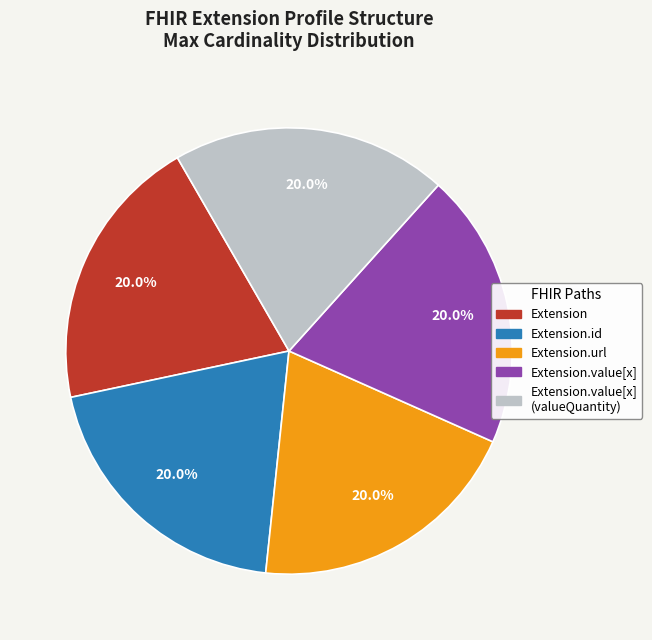

Is there a majority slice in this chart?

No